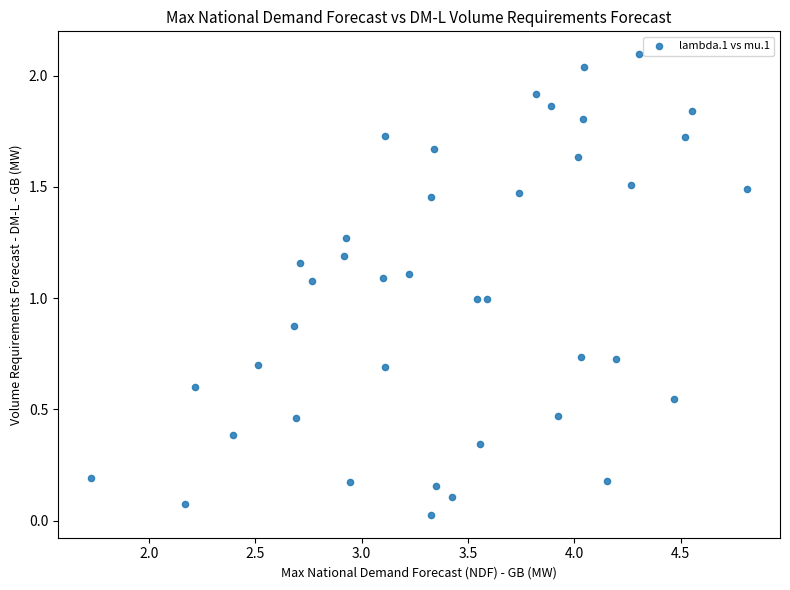

What is the range of X values (max minus min)?

3.1